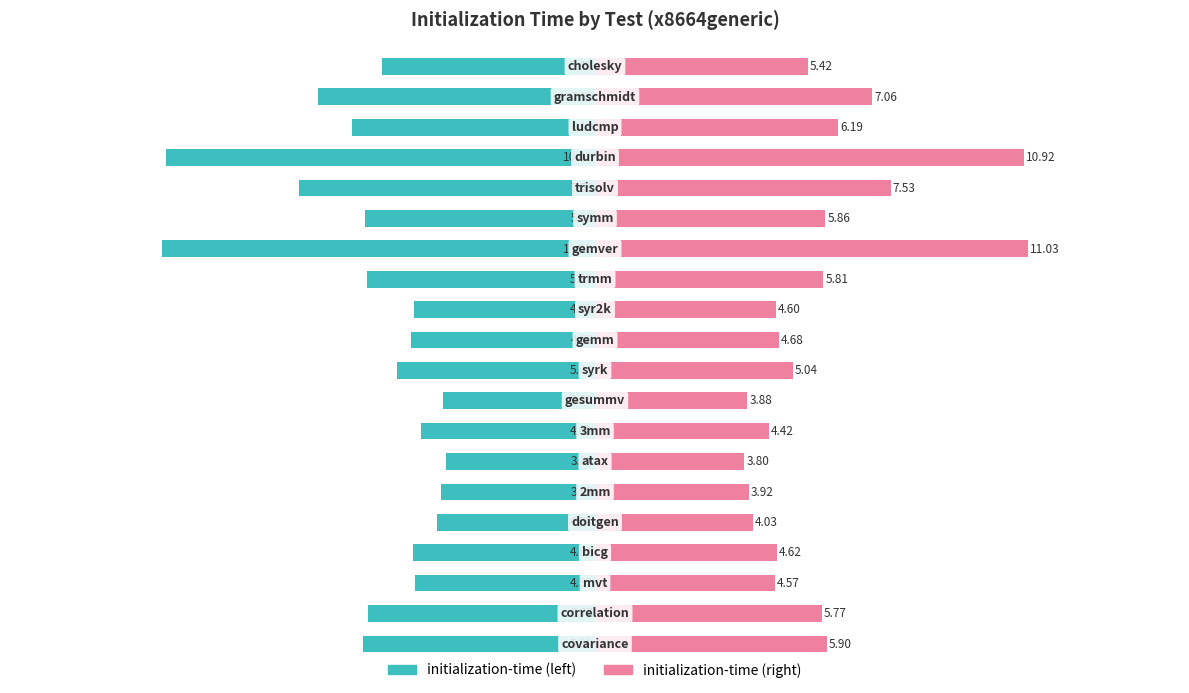

What is the approximate value of initialization-time (right) at 0?

5.9